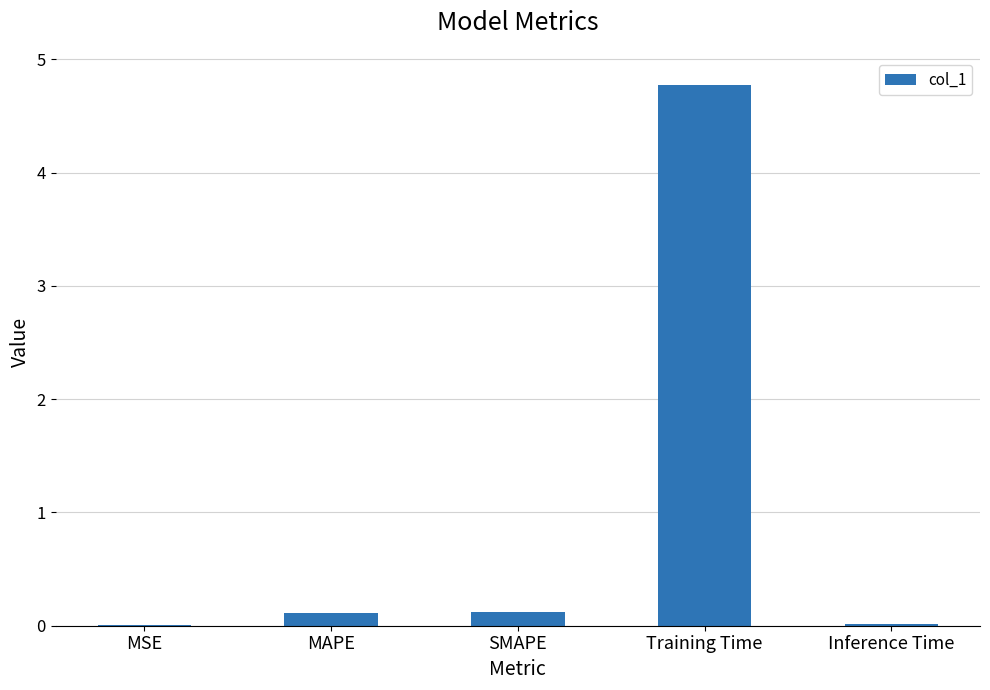

Between MAPE and Training Time, which is larger?

Training Time